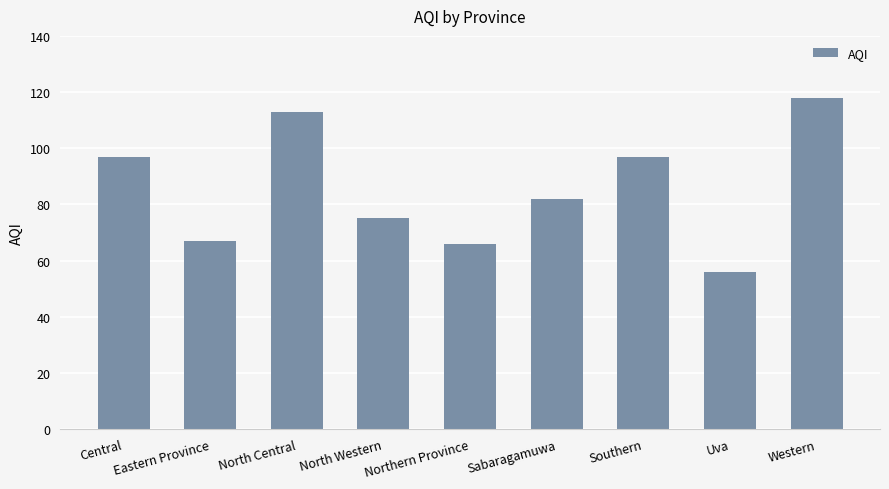

How many series are shown in this chart?

1